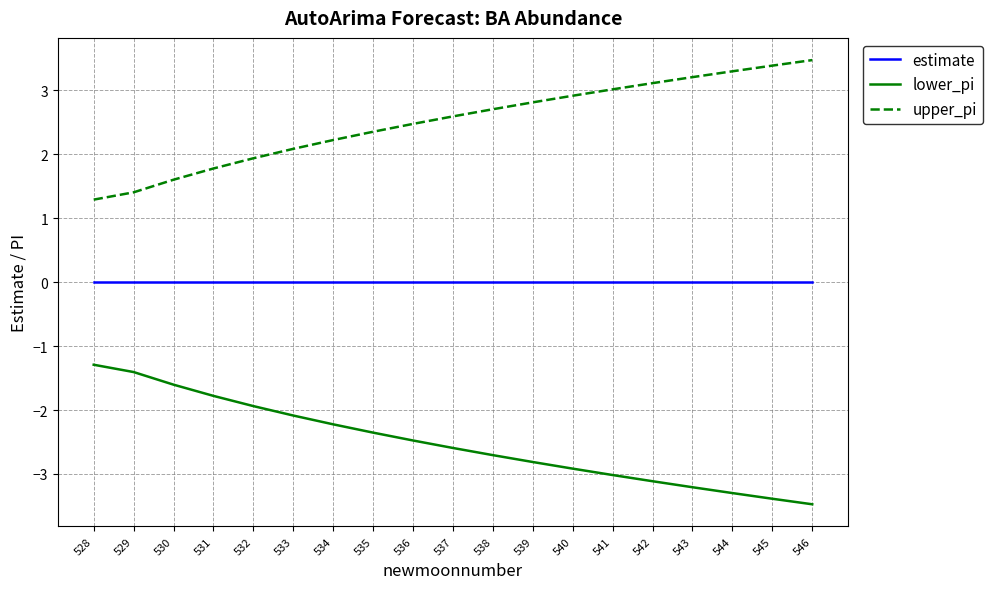

True or false: estimate and upper_pi intersect in this chart.

False